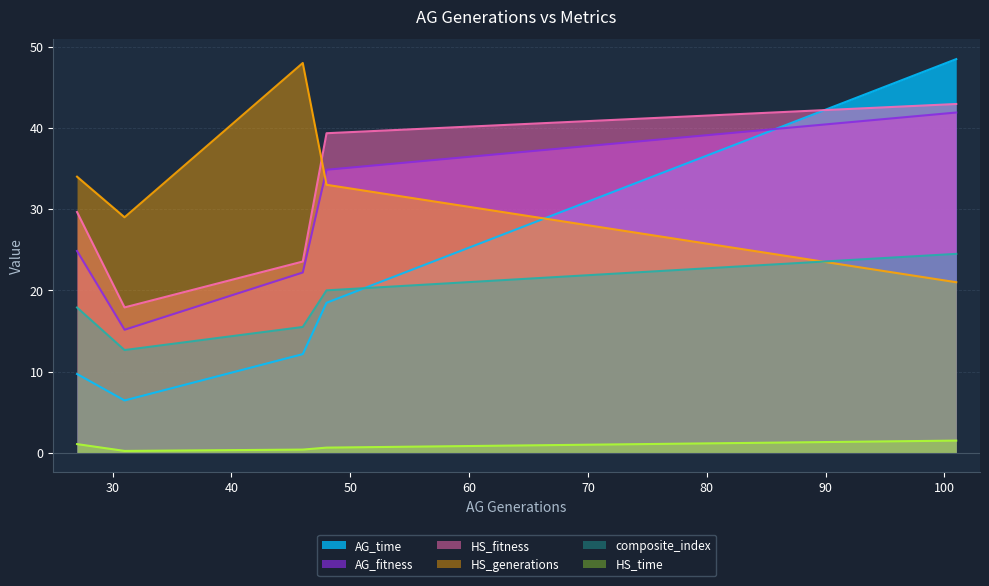

What is the lowest value of the AG_time series?

6.4